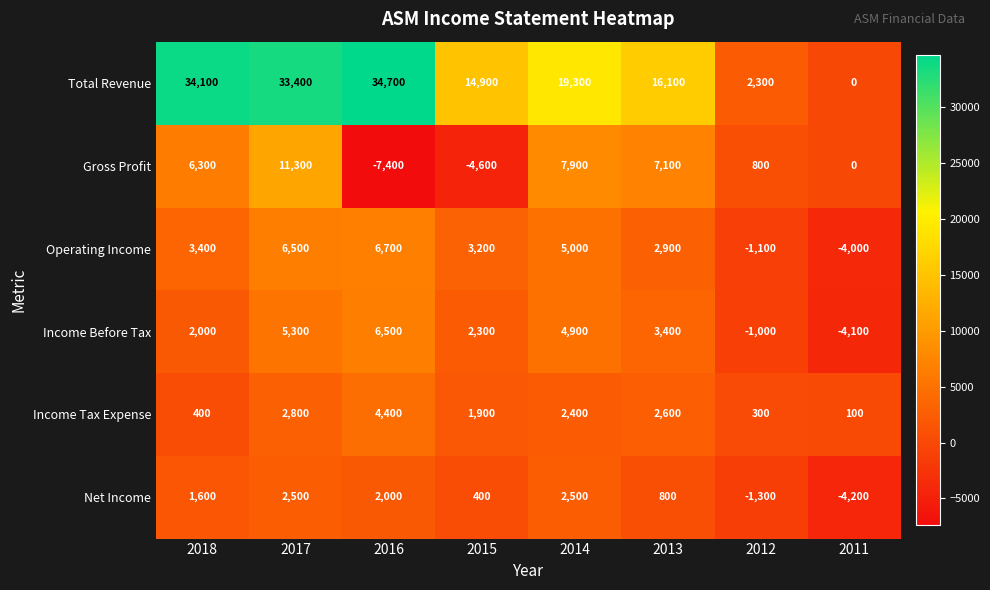

Rank the series at 2018 from highest to lowest value.

Total Revenue, Gross Profit, Operating Income, Income Before Tax, Net Income, Income Tax Expense